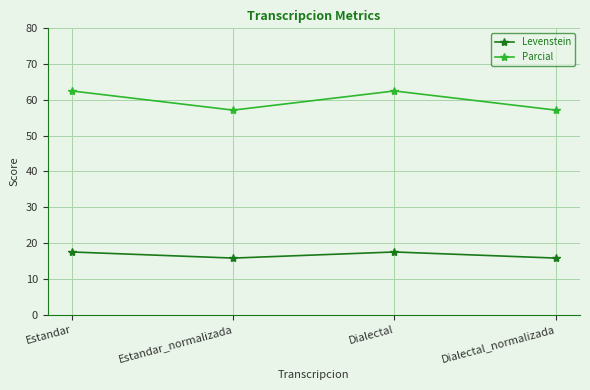

True or false: Parcial has a value of 21.9 at Dialectal_normalizada.

False